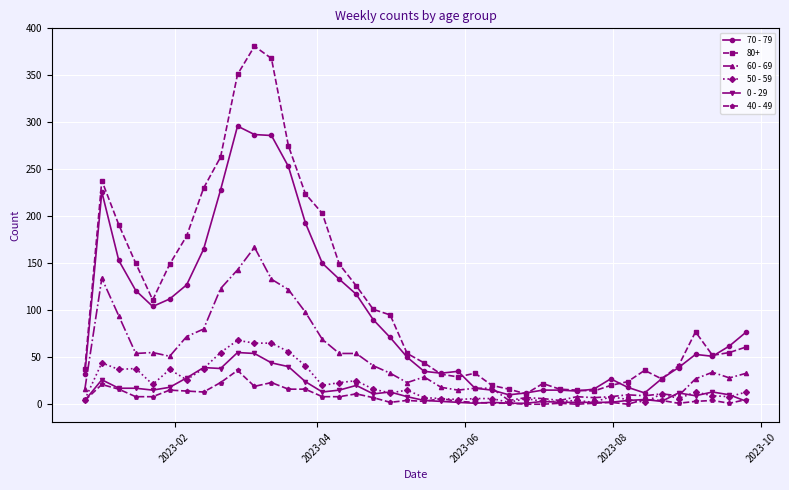

Which series has the largest total across all categories?

80+